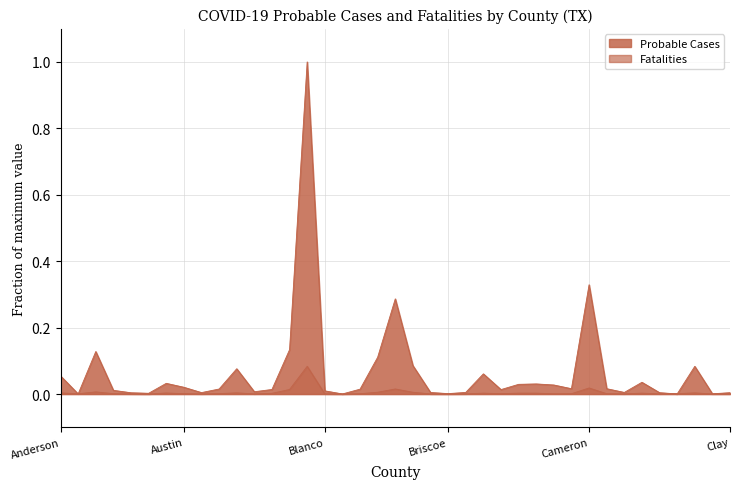

At which label is Probable Cases closest to 0?

Chambers